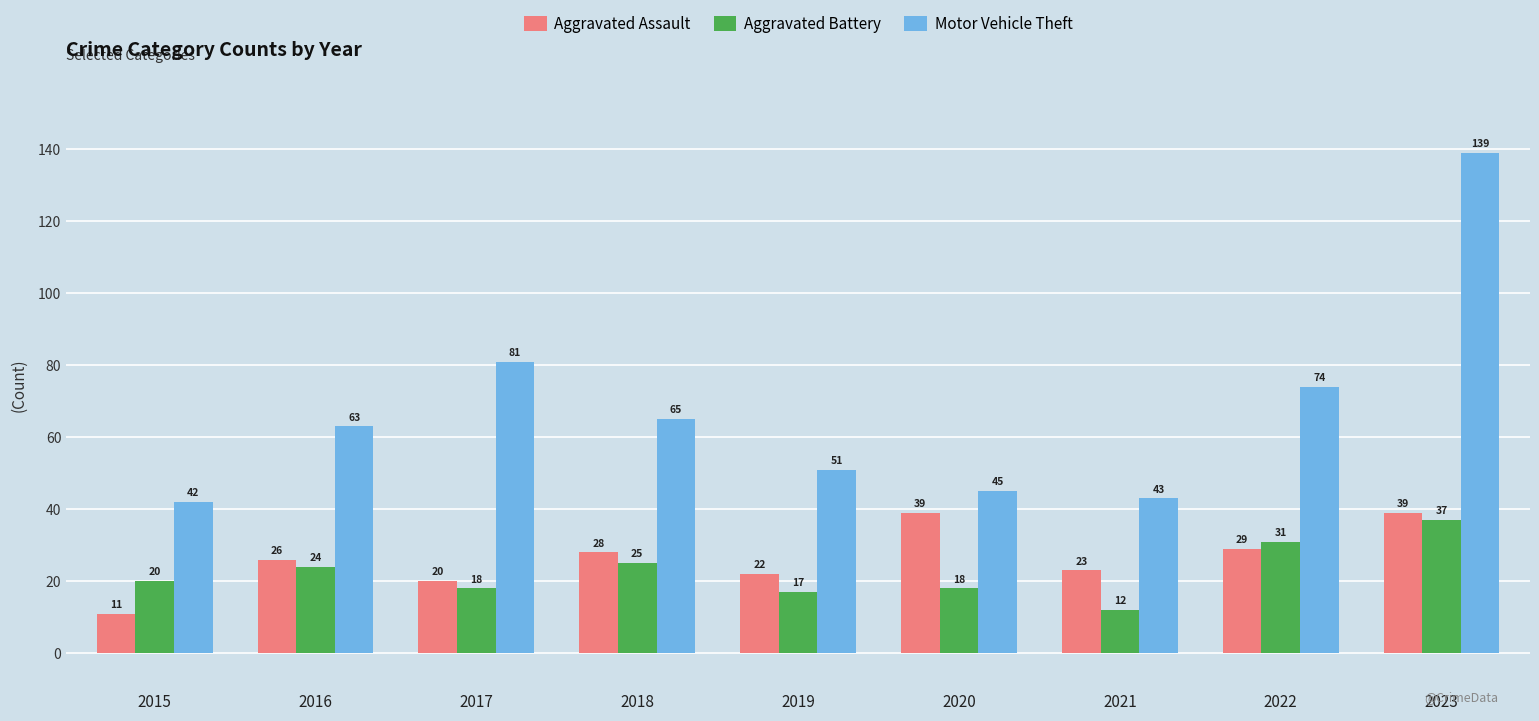

What is the value of the Motor Vehicle Theft bar at the 4th from the left?

65